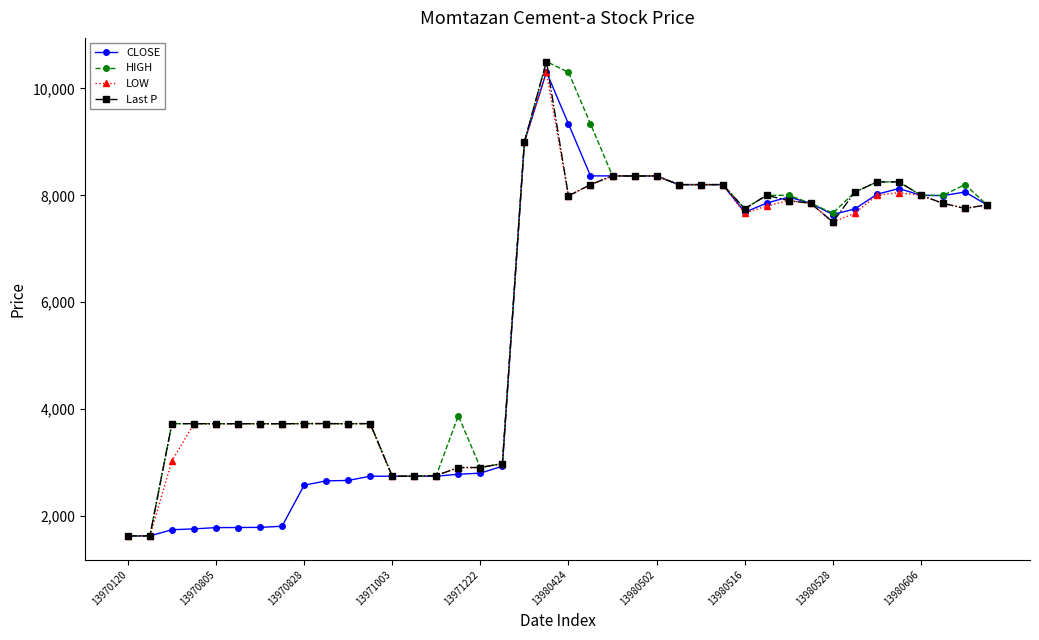

At how many categories does at least one series exceed 5641?

22